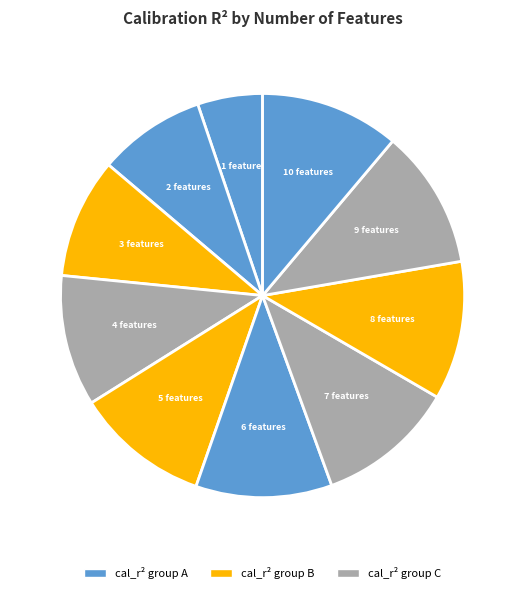

To the nearest percent, what is the difference between the largest and smallest slice percentages?

6%